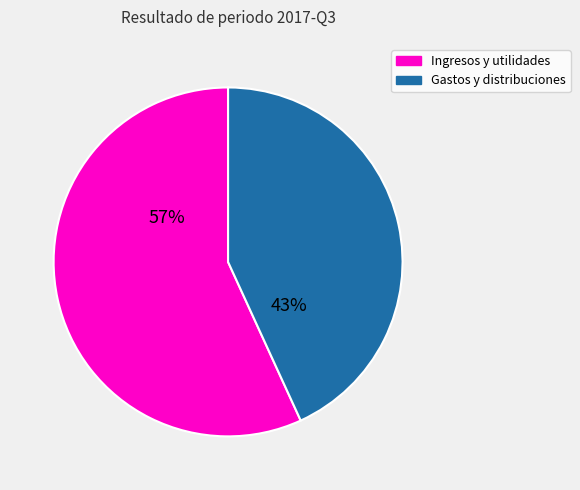

Is there a majority slice in this chart?

Yes